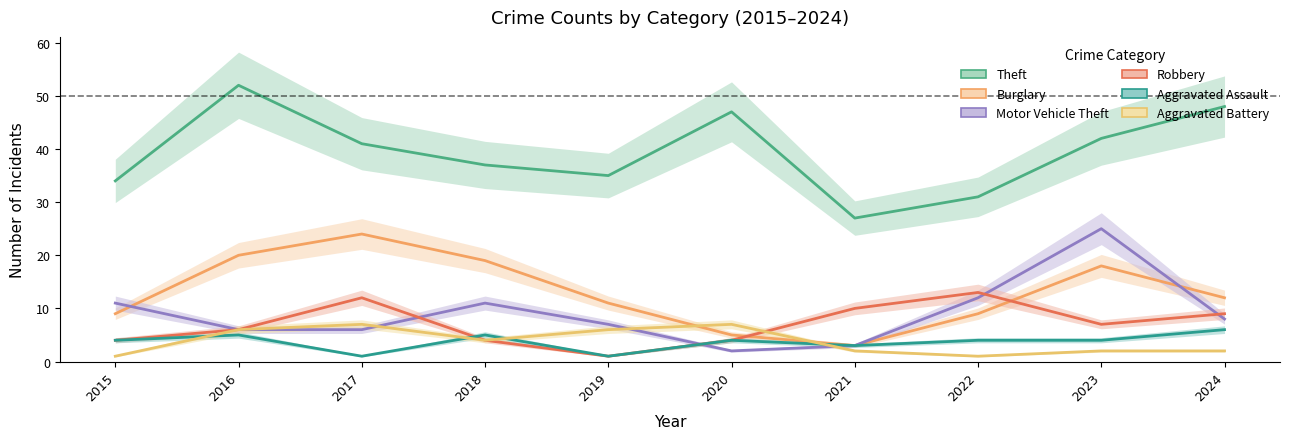

What is the smallest value displayed?

1